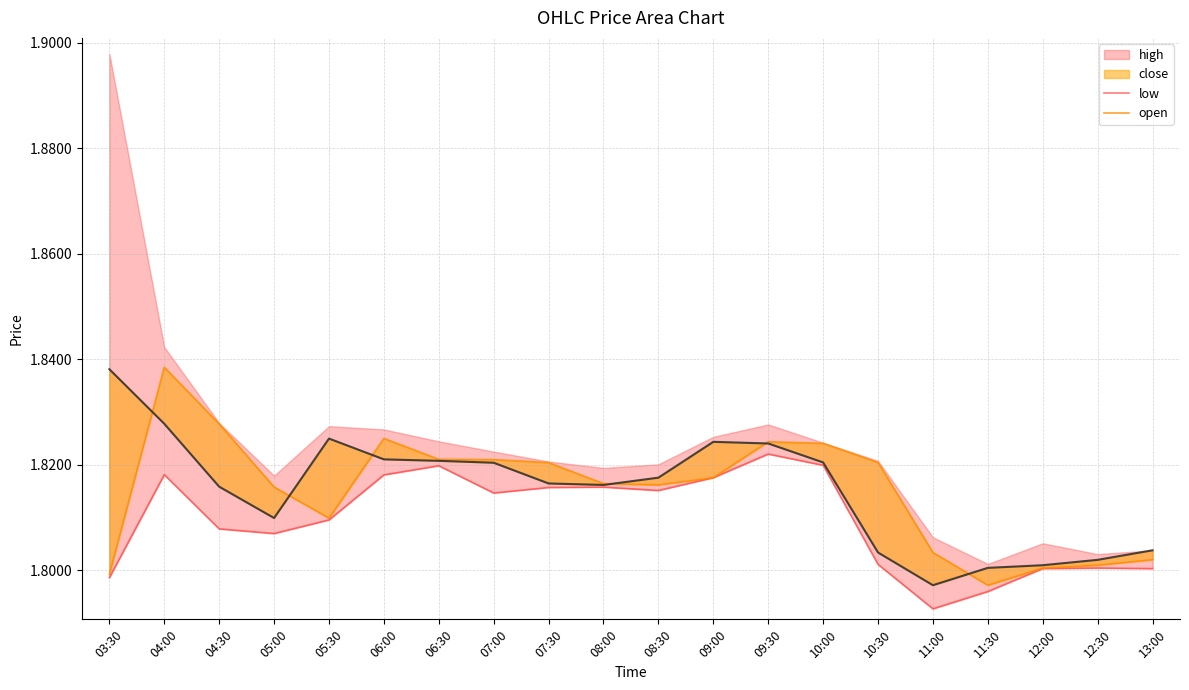

At how many categories does at least one series exceed 1?

20